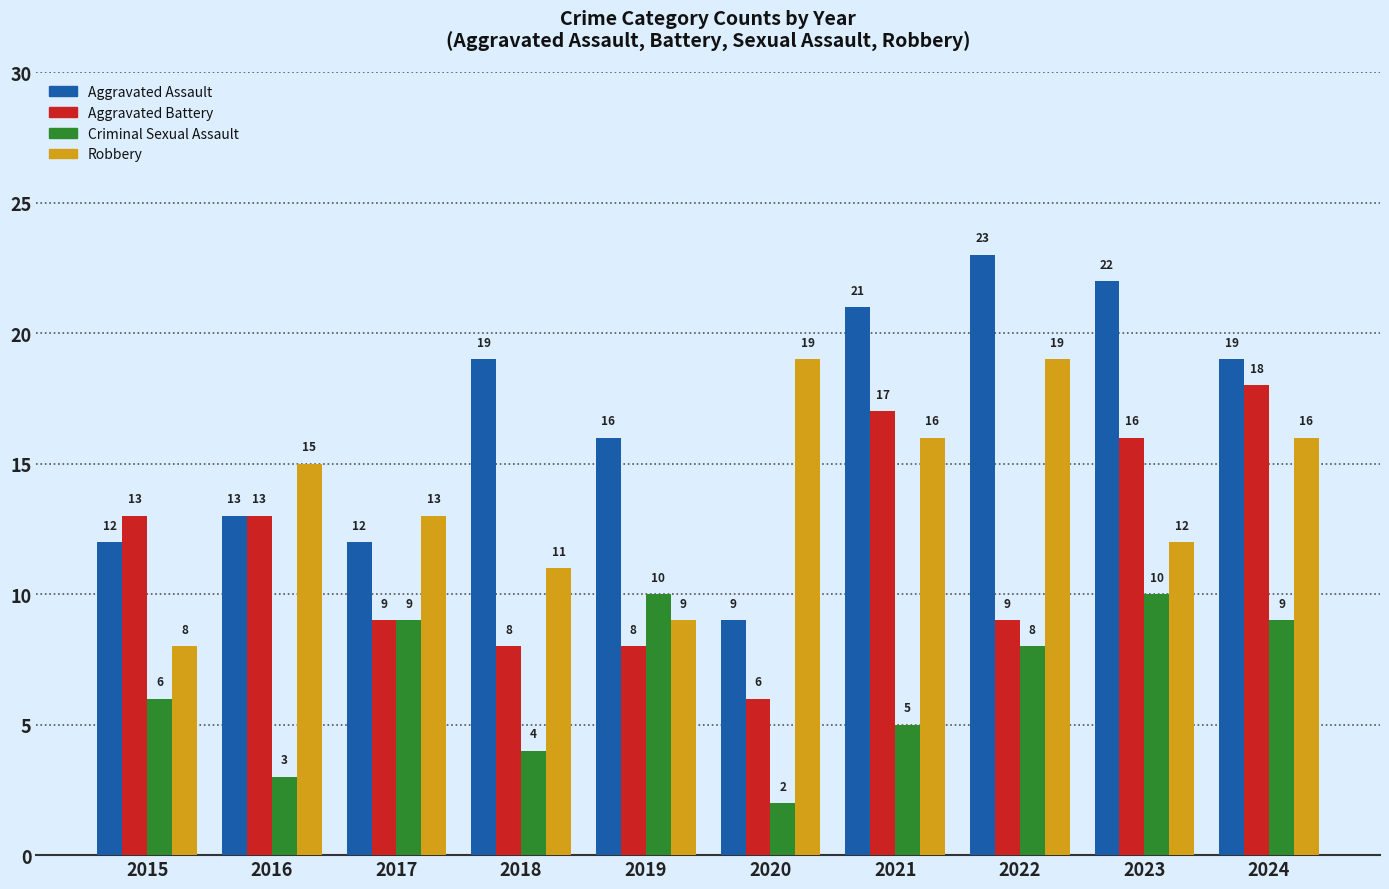

Rank the series by their maximum value, from highest to lowest.

Aggravated Assault, Robbery, Aggravated Battery, Criminal Sexual Assault